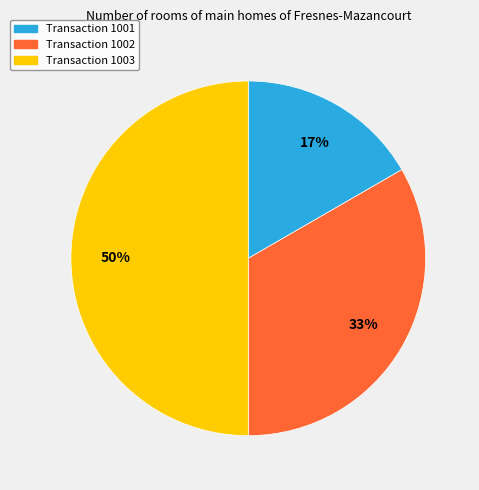

To the nearest percent, what is the average slice percentage?

33%